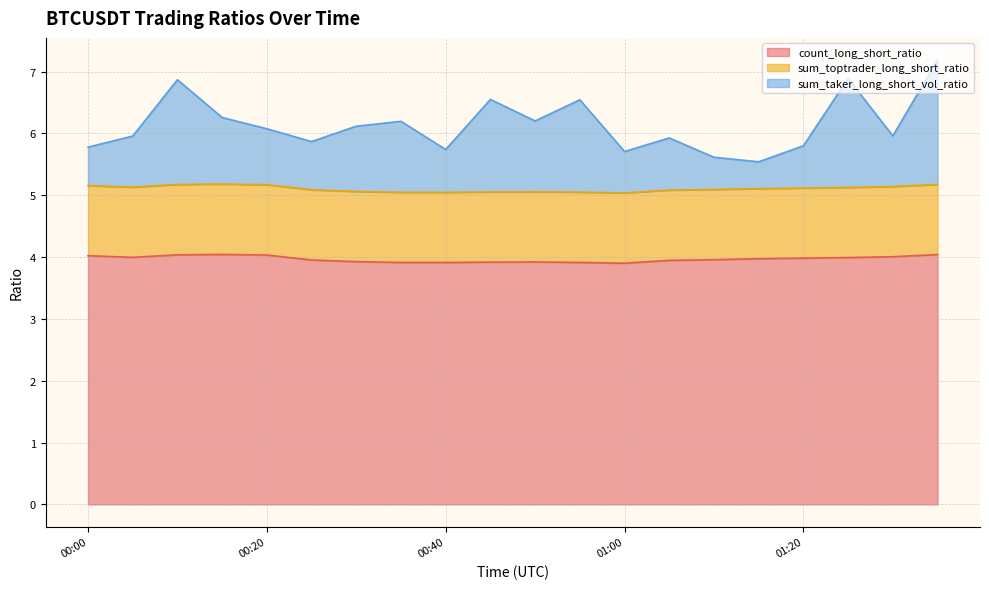

True or false: count_long_short_ratio and sum_taker_long_short_vol_ratio intersect in this chart.

False